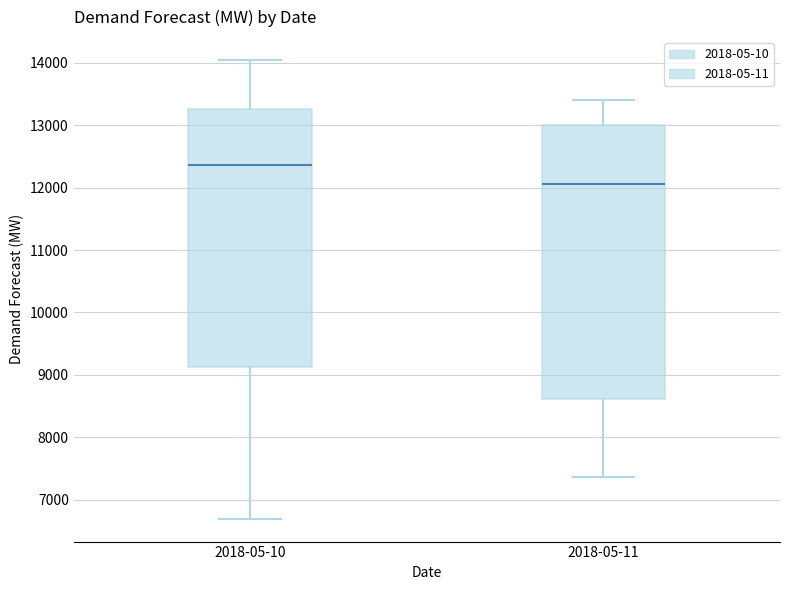

Which box is the tallest, from its lower edge to its upper edge?

2018-05-11